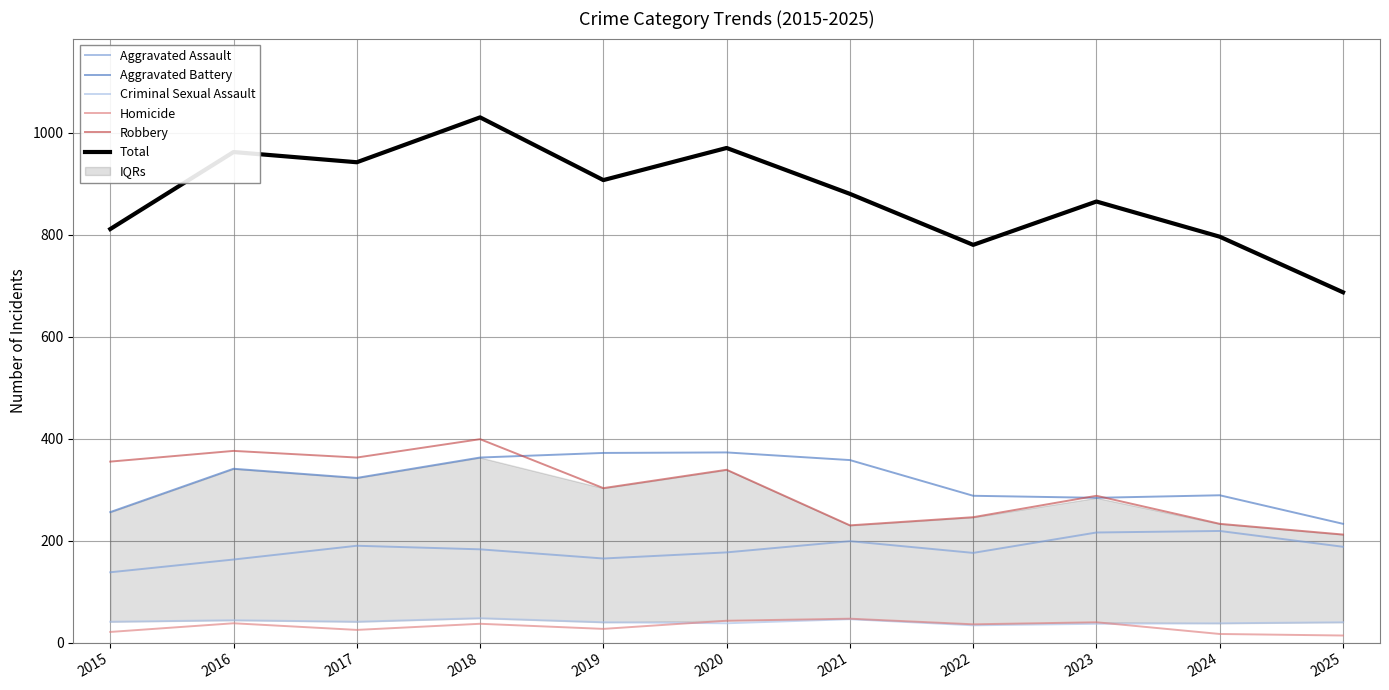

Is this an area chart (filled region under the line)?

No